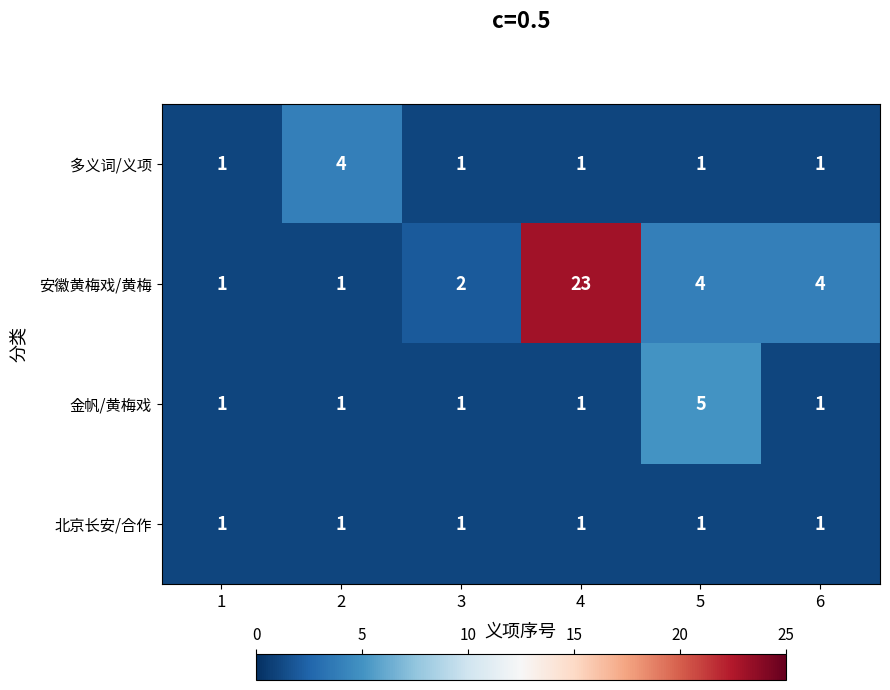

List the series in order of their peak value, highest first.

安徽黄梅戏/黄梅, 金帆/黄梅戏, 多义词/义项, 北京长安/合作